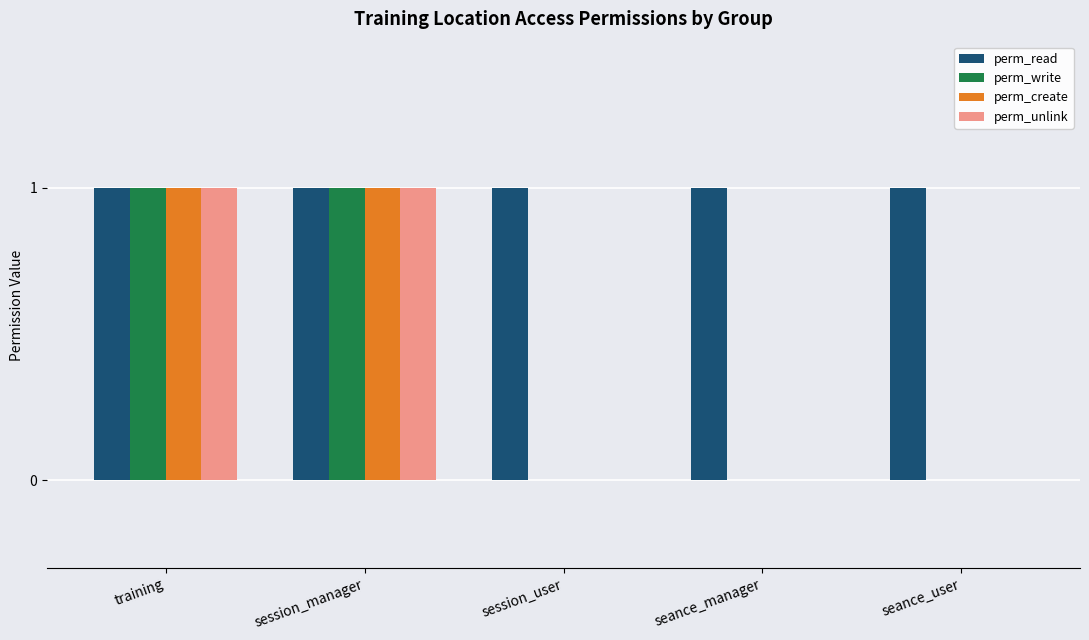

What is the maximum value for perm_read?

1